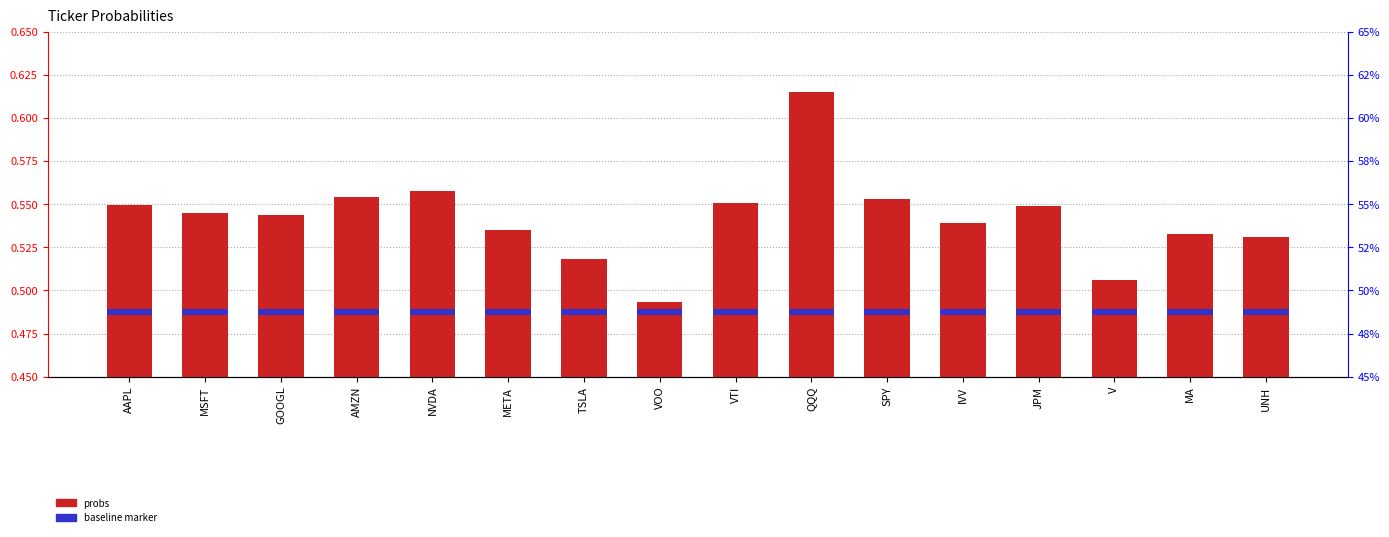

Is the value of probs at VOO greater than the value of baseline marker at VOO?

Yes